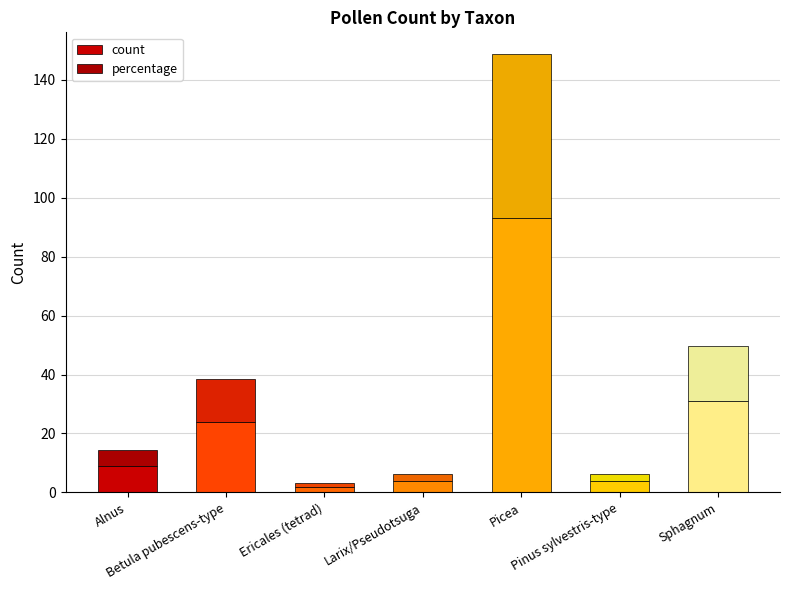

What is the value of the count bar at the 2nd from the left?

24.0